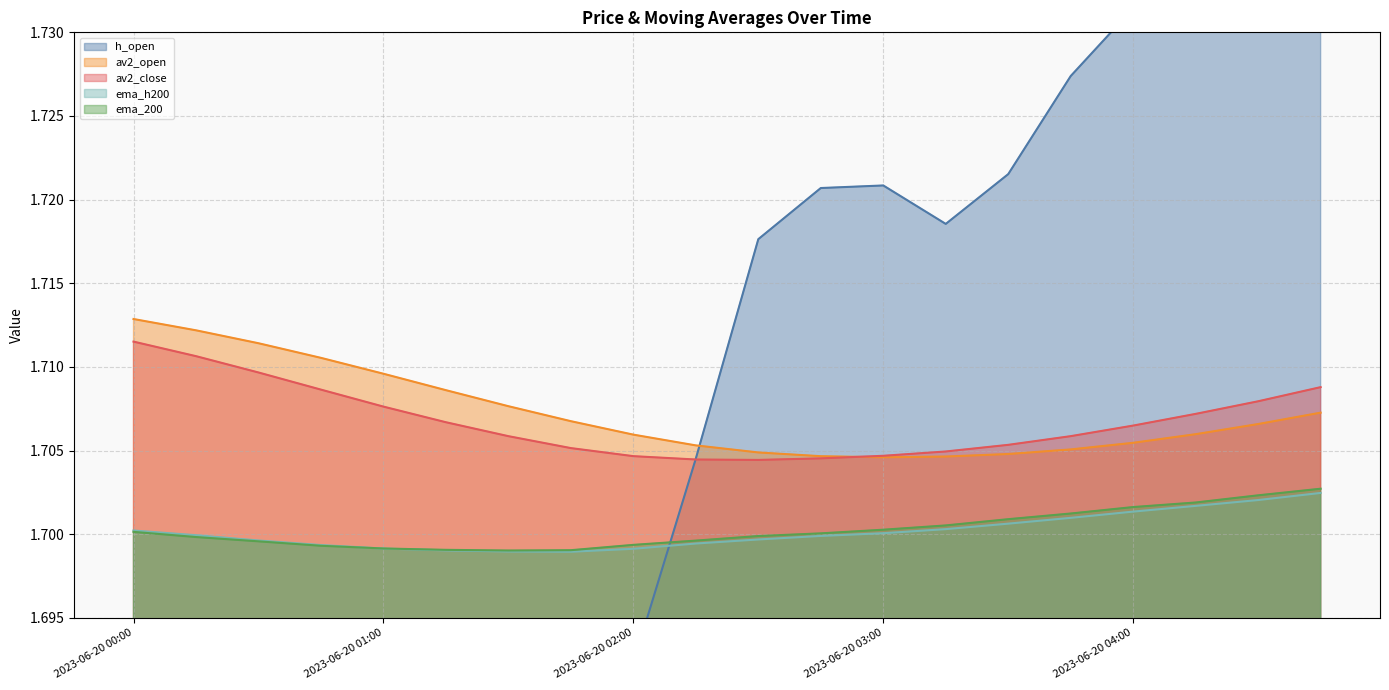

Is the value of av2_close at 2023-06-20 04:15 greater than the value of ema_200 at 2023-06-20 01:00?

Yes